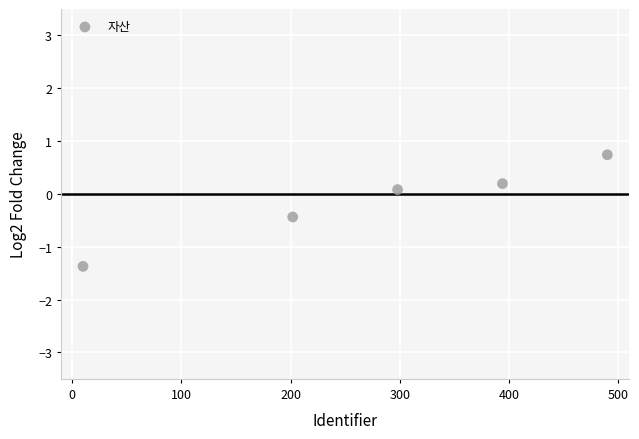

What is the range of X values (max minus min)?

480.0